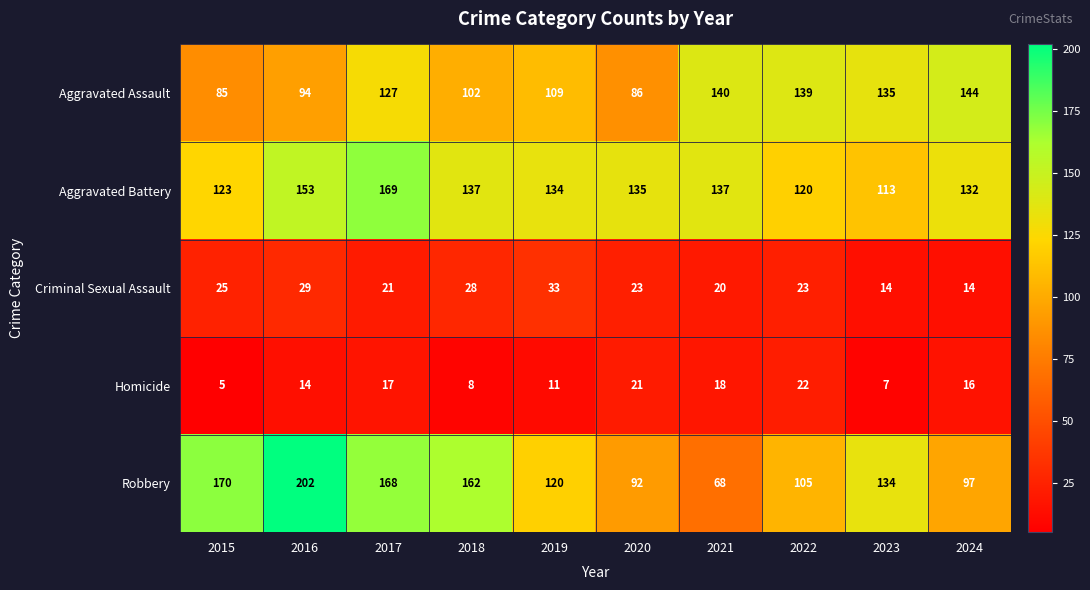

Which series has the widest spread of values?

Robbery